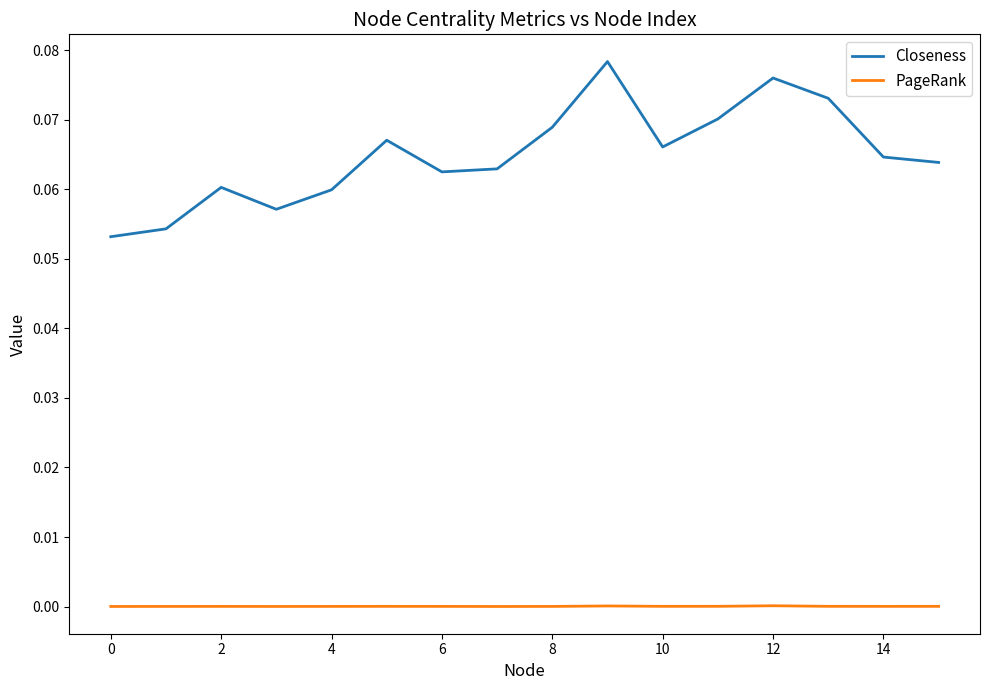

Which series has the largest total across all categories?

Closeness